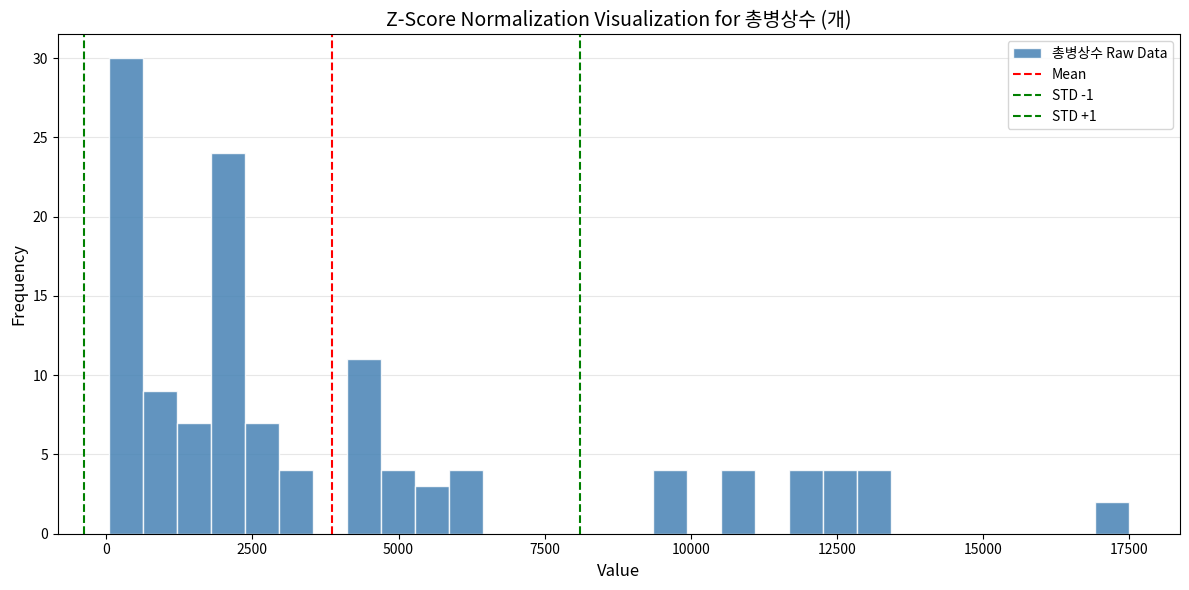

Read against the x-axis, roughly where is the centre of the tallest bar?

500